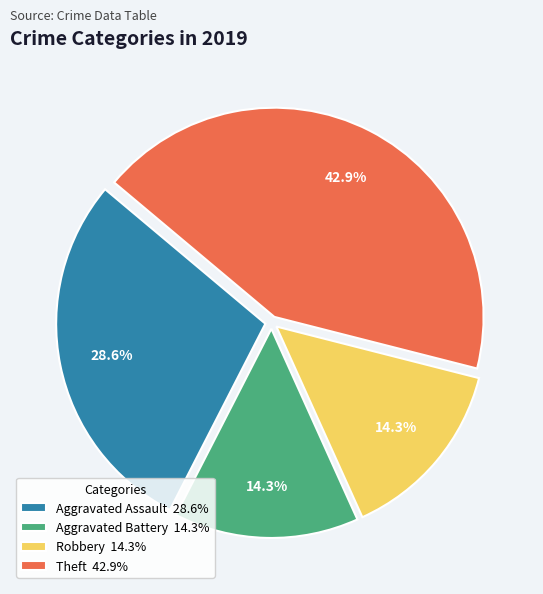

What is the ratio of the value at Aggravated Assault to the value at Robbery?

2.0